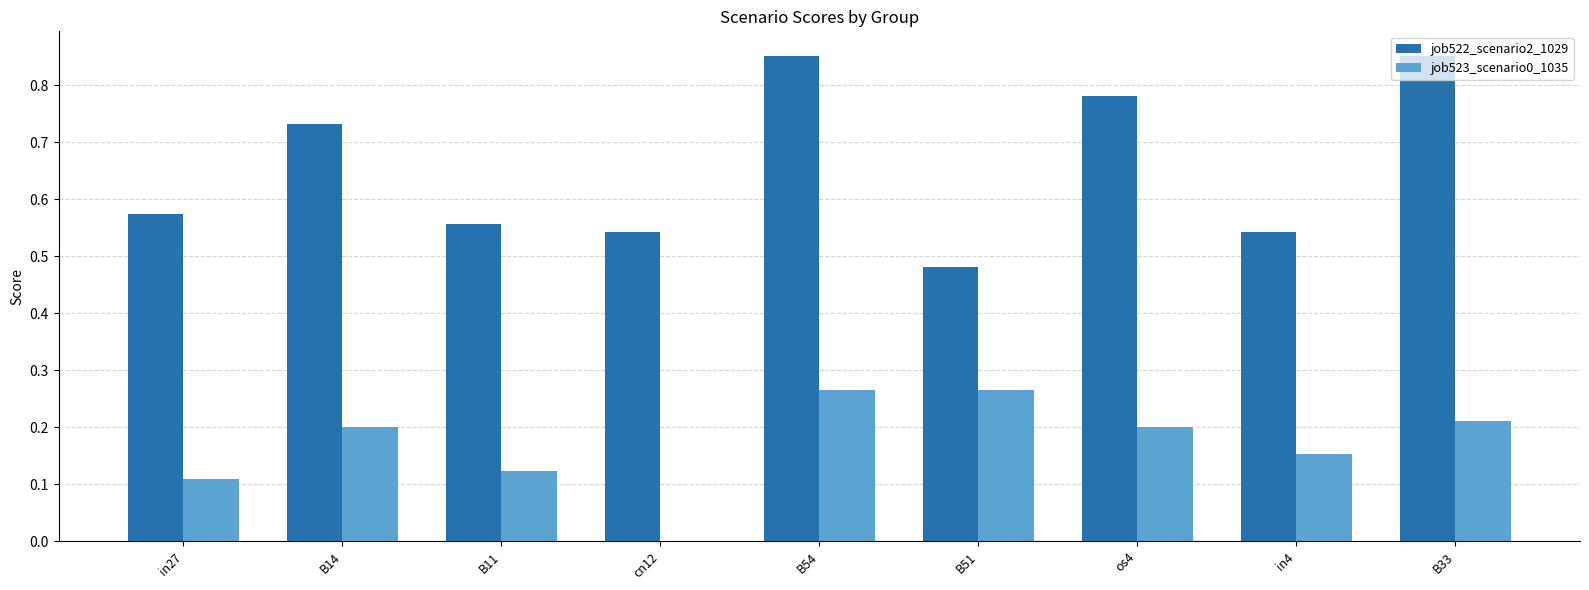

The value of job523_scenario0_1035 at in4 is 0.2. True or false?

True